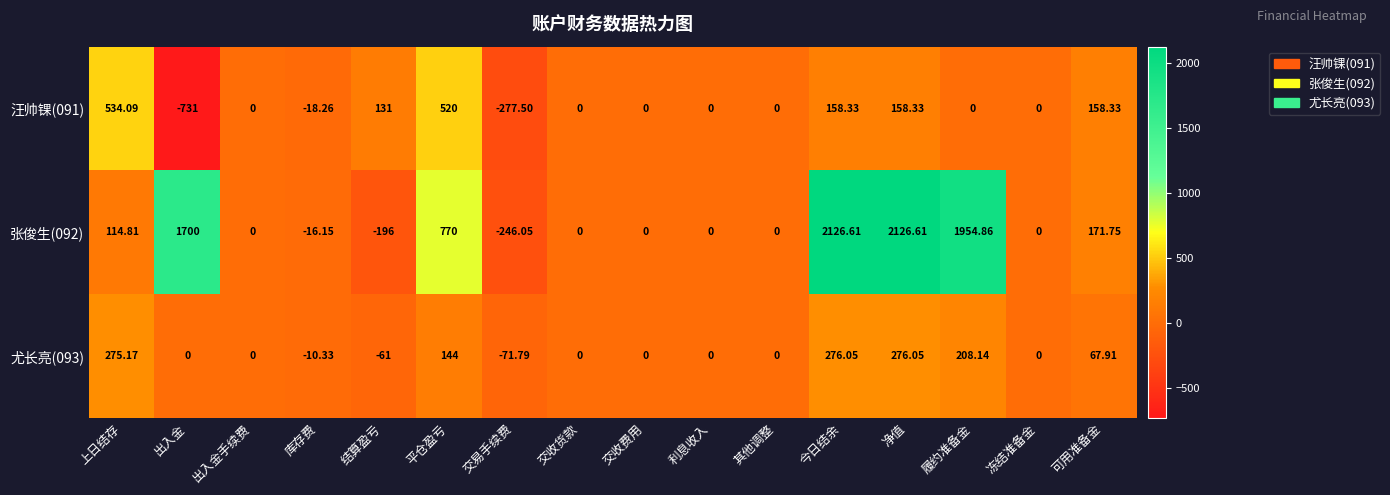

Which category has the lowest value across all series?

出入金